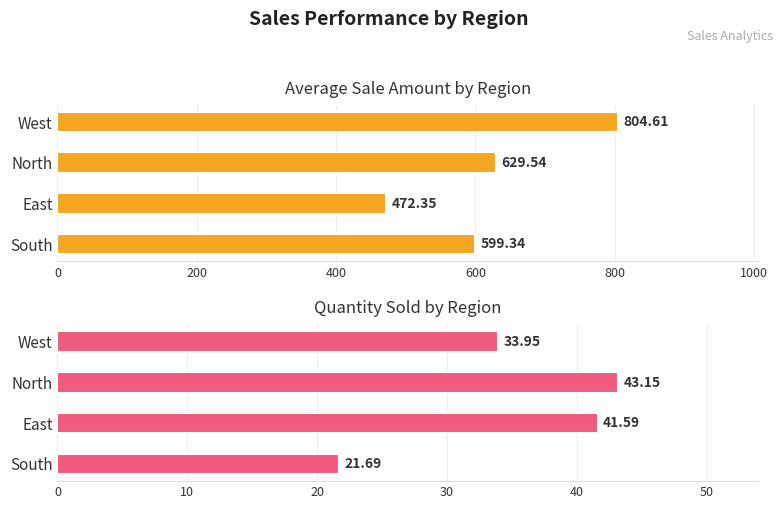

The Quantity_Sold series shows 21.7 at South. True or false?

True